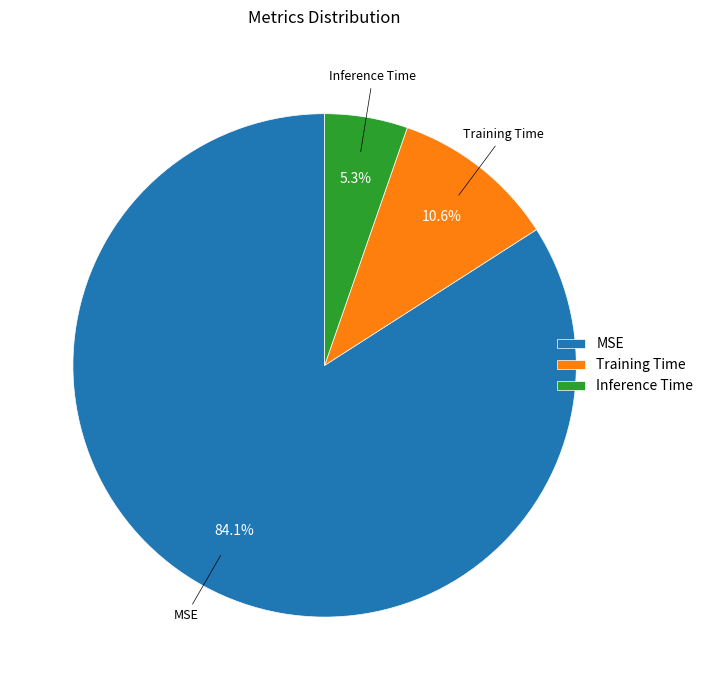

What is the majority slice?

MSE